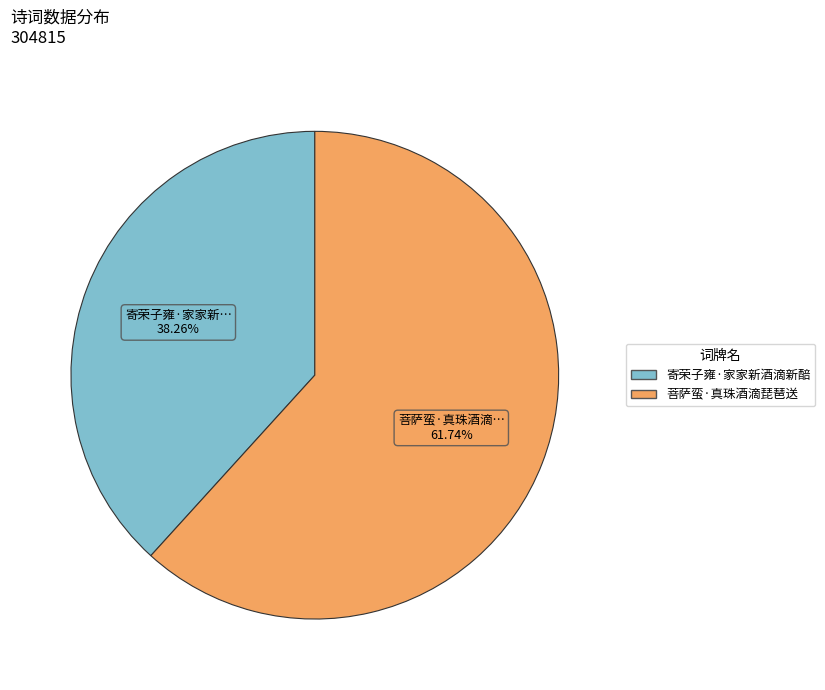

Rank the categories by value from highest to lowest.

菩萨蛮·真珠酒滴琵琶送, 寄荣子雍·家家新酒滴新醅